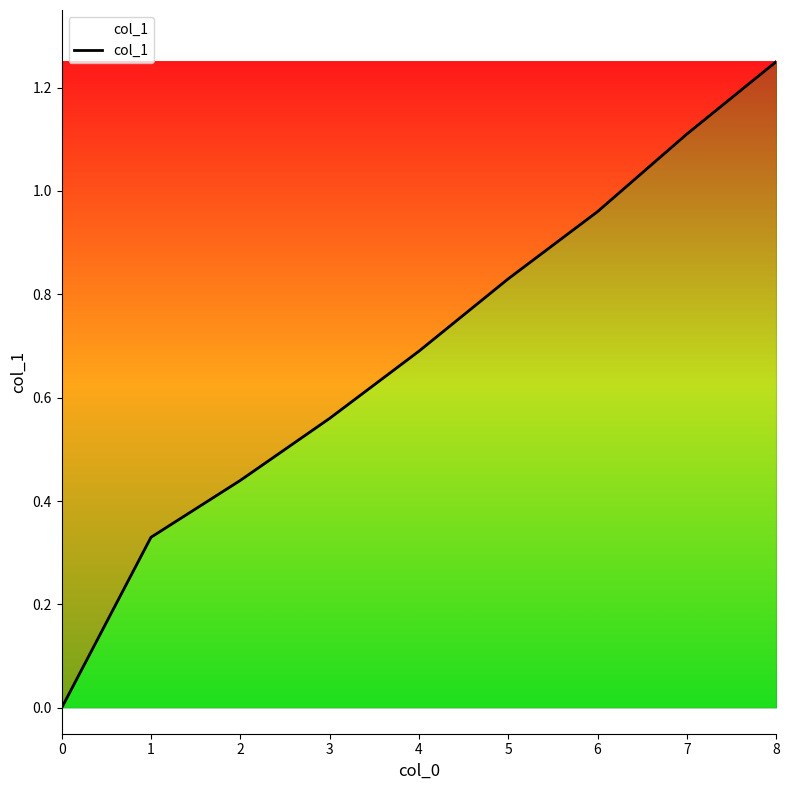

Rank the categories by value from highest to lowest.

8, 7, 6, 5, 4, 3, 2, 1, 0